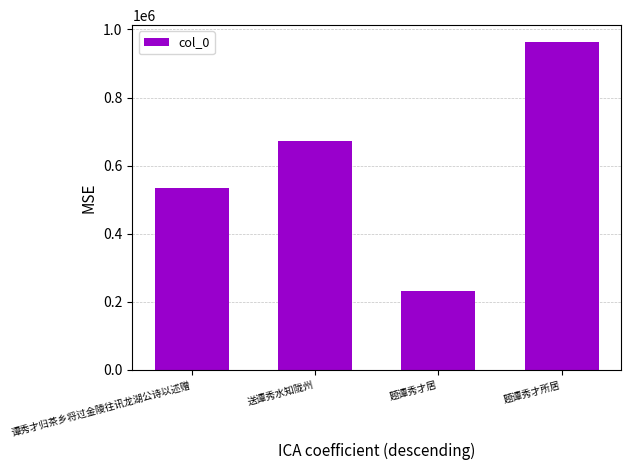

What is the minimum value shown in the chart?

230869